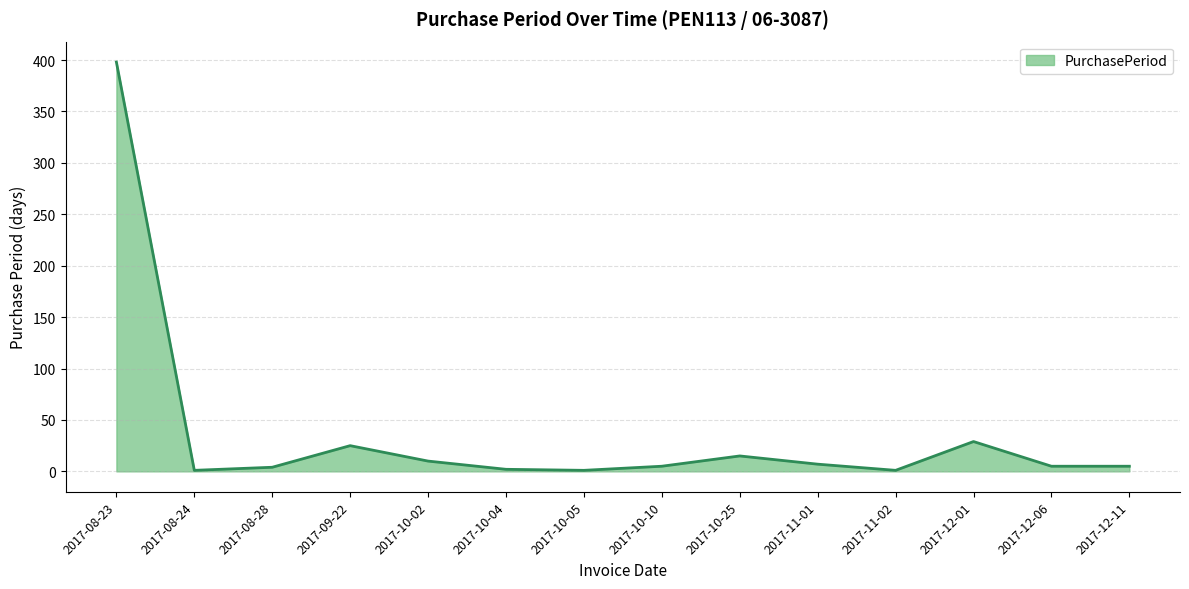

Between 2017-10-02 and 2017-10-05, which is larger?

2017-10-02